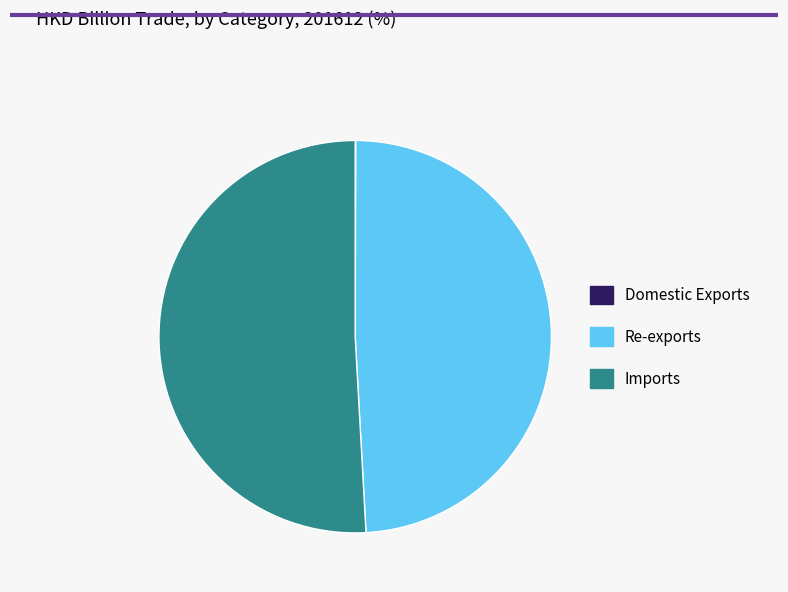

Is it true that Re-exports is 49% of the pie?

True